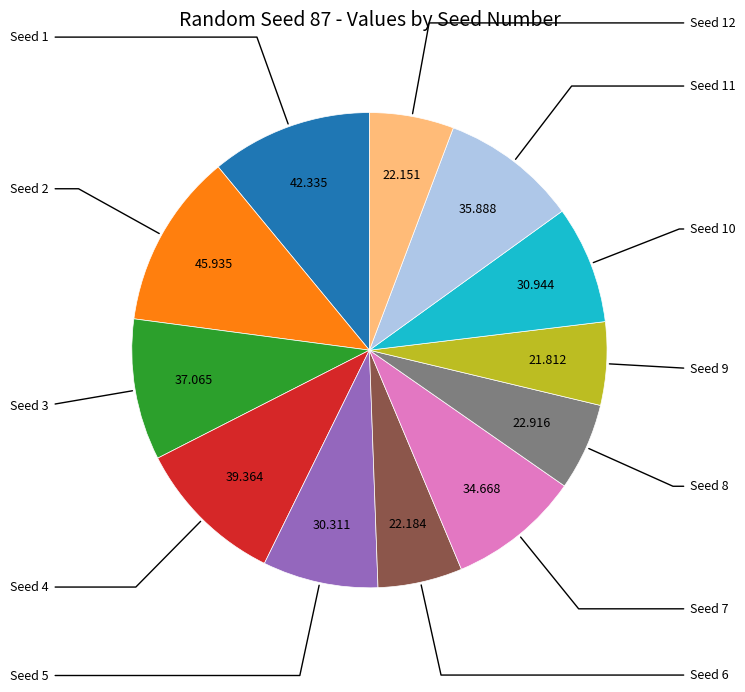

How many slices are in this pie chart?

12